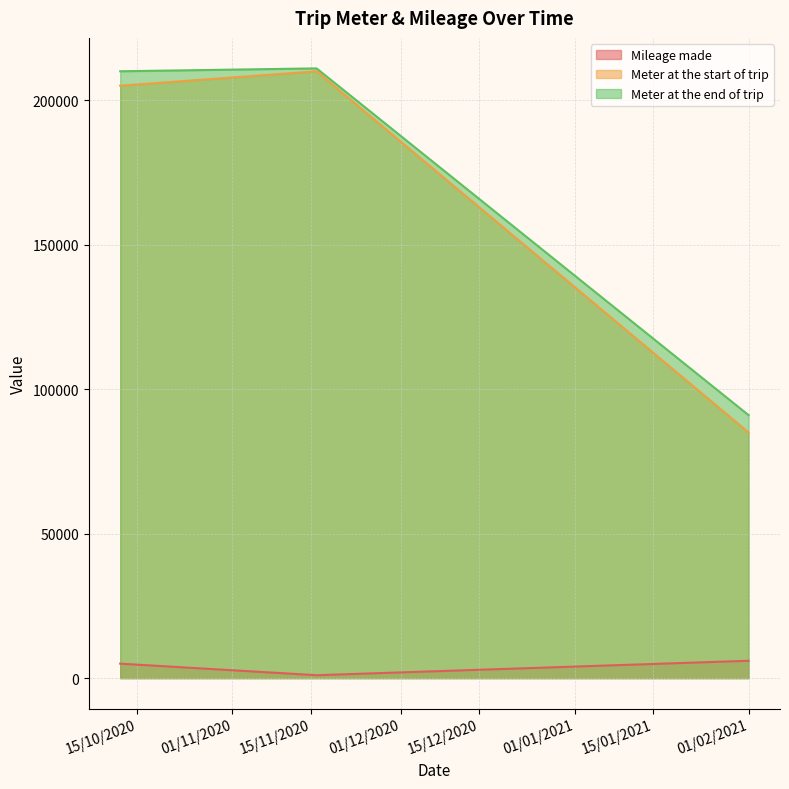

What is the maximum value shown in the chart?

211000